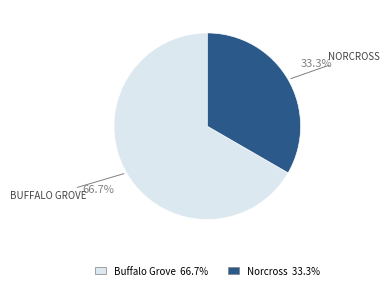

To the nearest percent, what is the combined percentage of Norcross and Buffalo Grove?

100%